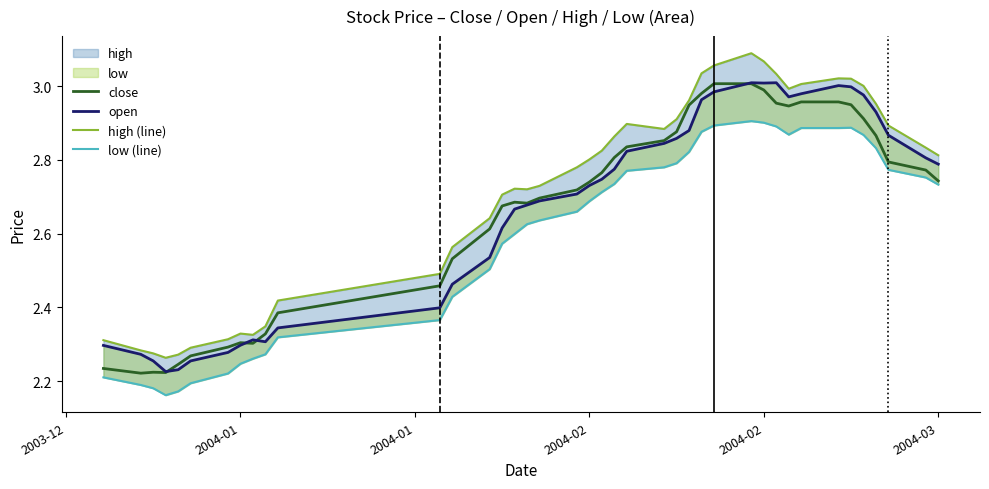

Rank the series by their maximum value, from highest to lowest.

high (line), open, close, low (line)